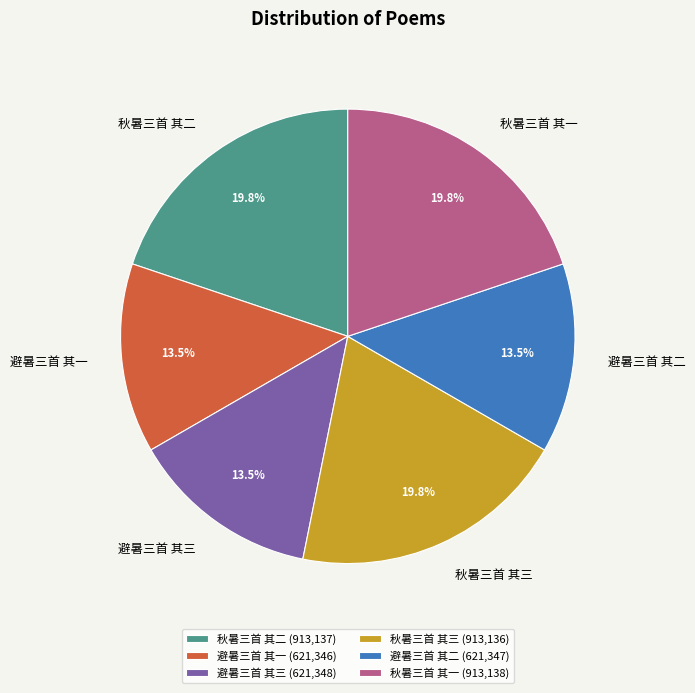

Combined, what portion of the pie is 避暑三首 其一 and 避暑三首 其三?

27.0%